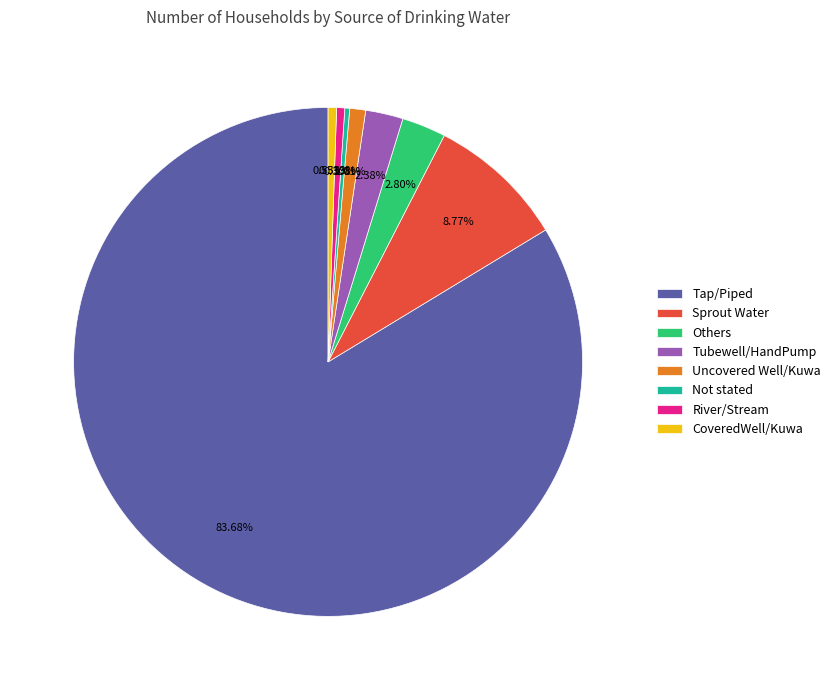

How many slices are in this pie chart?

8